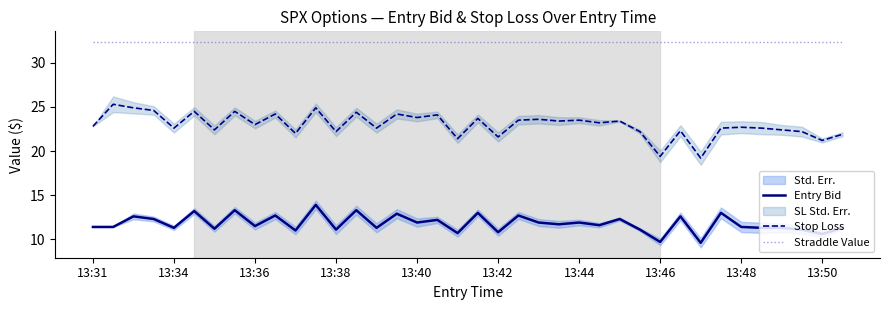

How many distinct data groups are displayed?

3